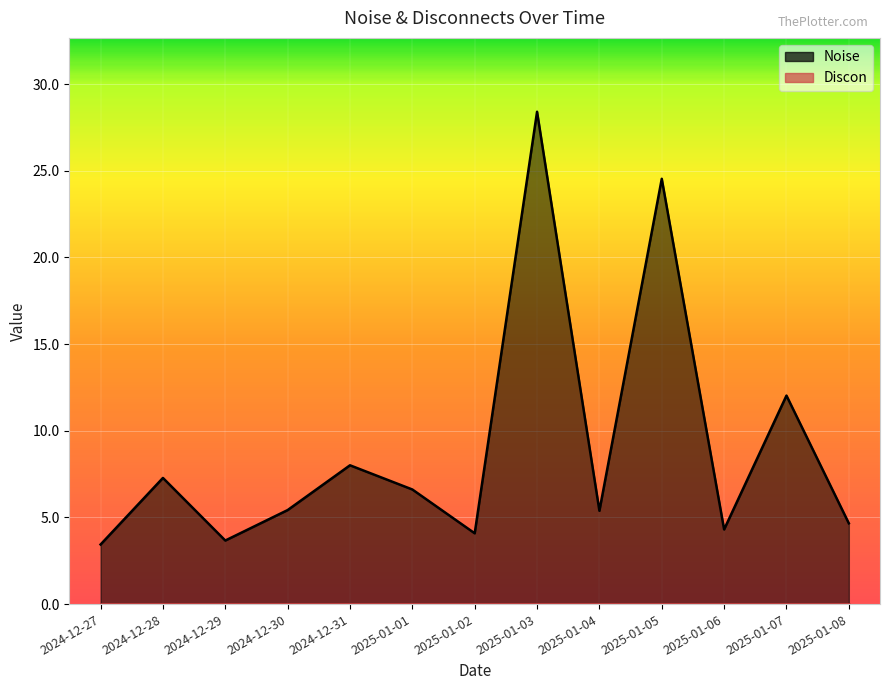

At which label does the data first exceed 5?

2024-12-28